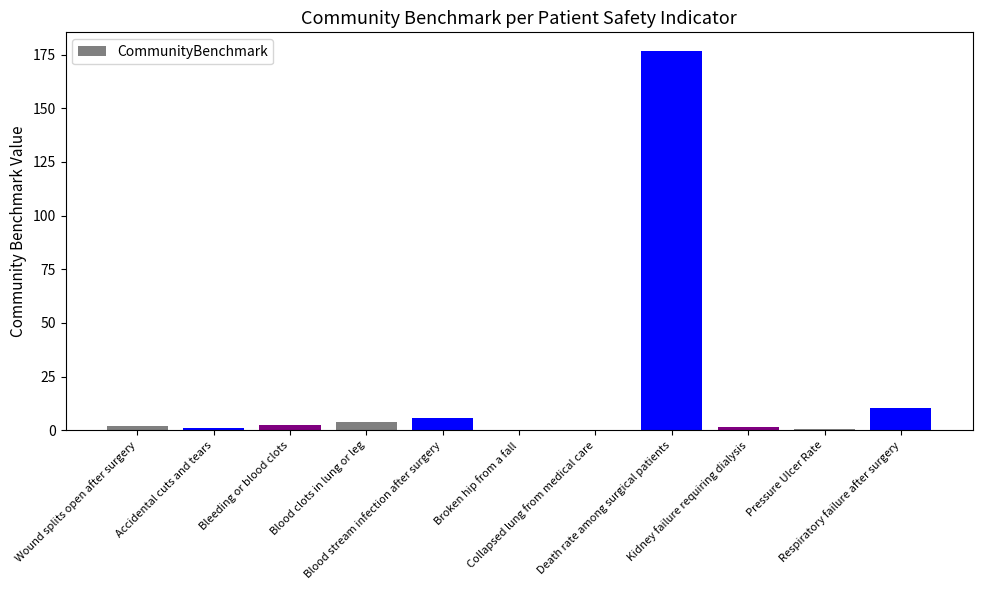

At which category does the chart reach its peak across all series?

Death rate among surgical patients